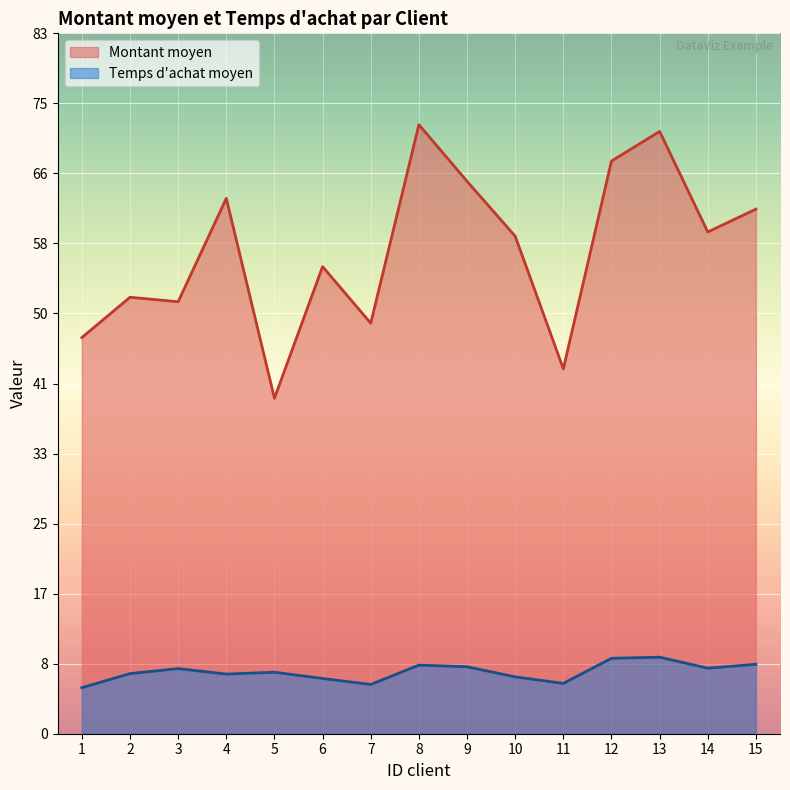

True or false: Montant moyen has a value of 42.4 at 4.

False